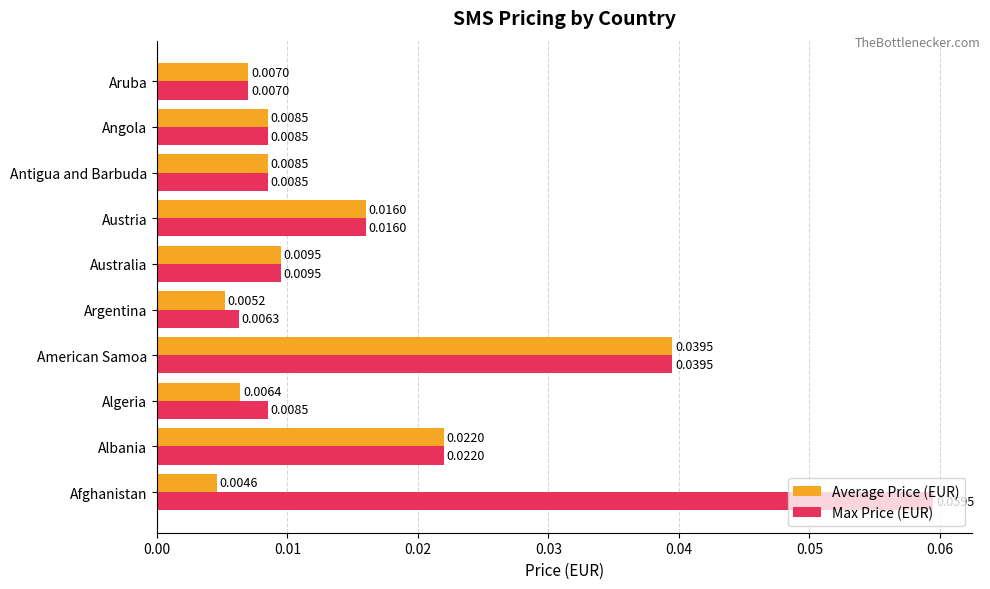

At which label does Average Price (EUR) reach its peak?

American Samoa